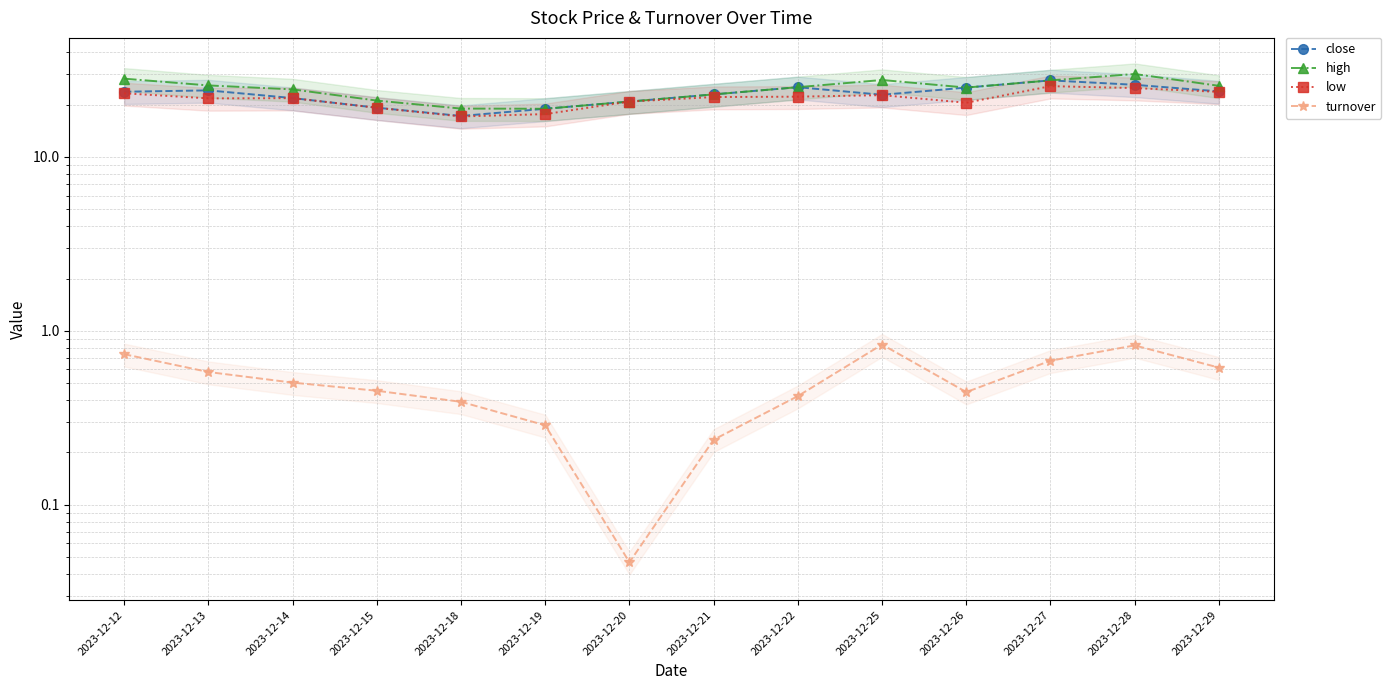

What is the greatest value displayed?

30.0